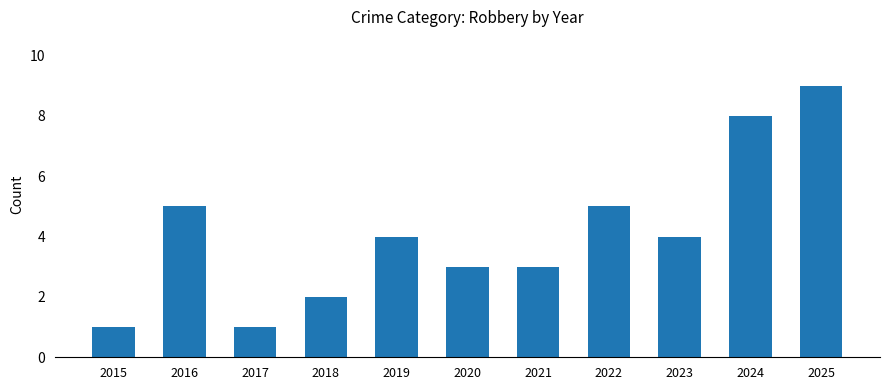

What is the value of the 7th bar from the left?

3